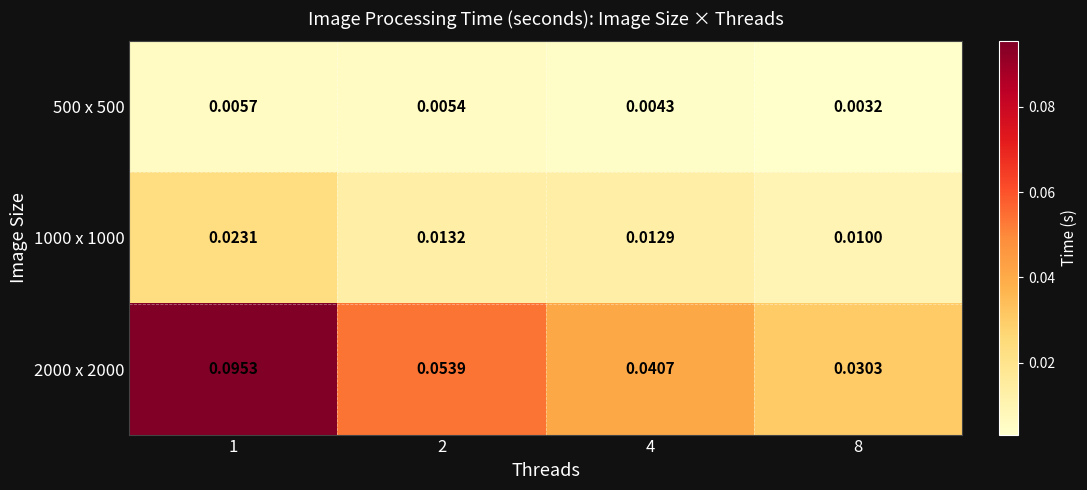

Is the value of 1000 x 1000 at 2 greater than the value of 500 x 500 at 2?

Yes